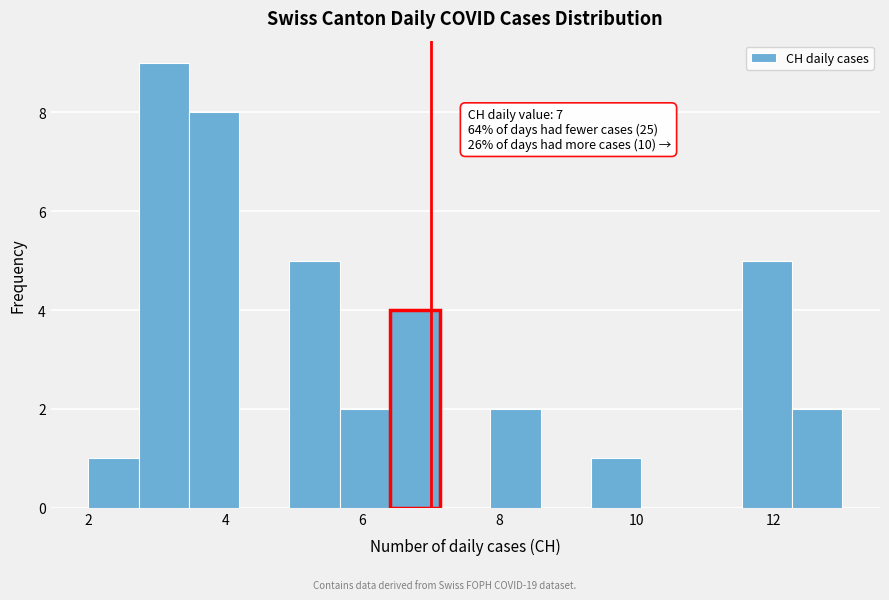

Read against the x-axis, roughly where is the centre of the tallest bar?

3.2